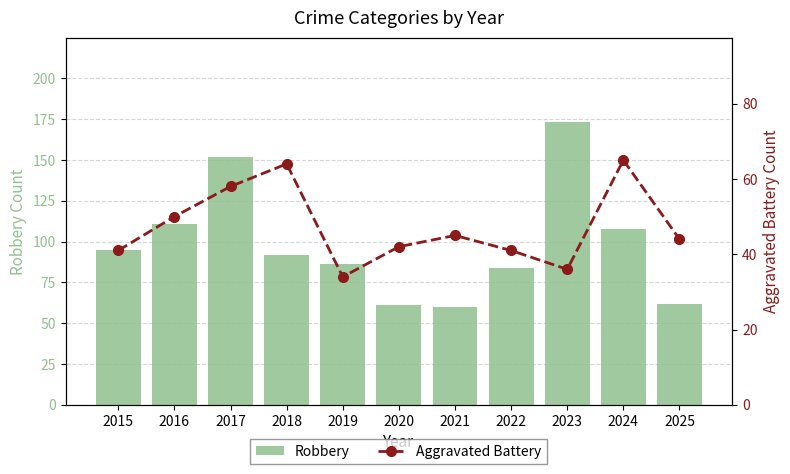

Reading left to right, extract all data points from this chart.

Robbery: 2015=95	2016=111	2017=152	2018=92	2019=86	2020=61	2021=60	2022=84	2023=173	2024=108	2025=62
Aggravated Battery: 2015=41	2016=50	2017=58	2018=64	2019=34	2020=42	2021=45	2022=41	2023=36	2024=65	2025=44